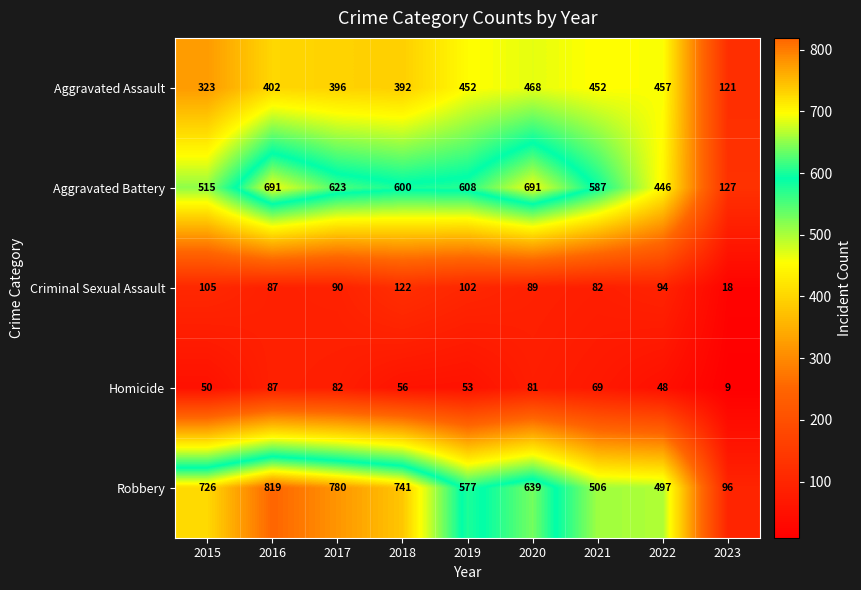

What is the maximum value shown in the chart?

819